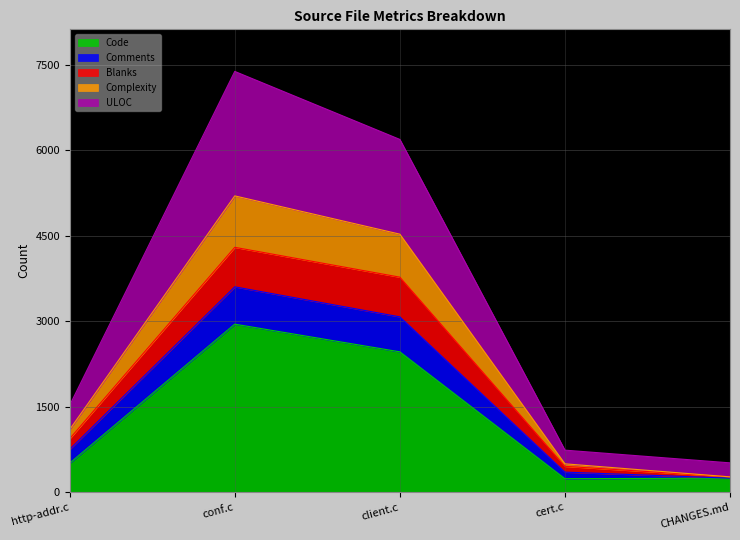

At which category is the sum across all series the highest?

conf.c